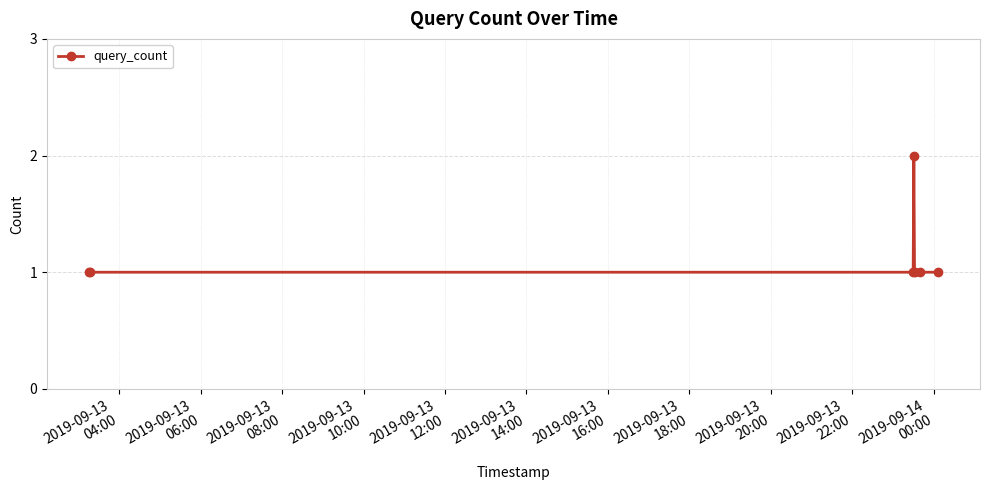

What is the average value?

1